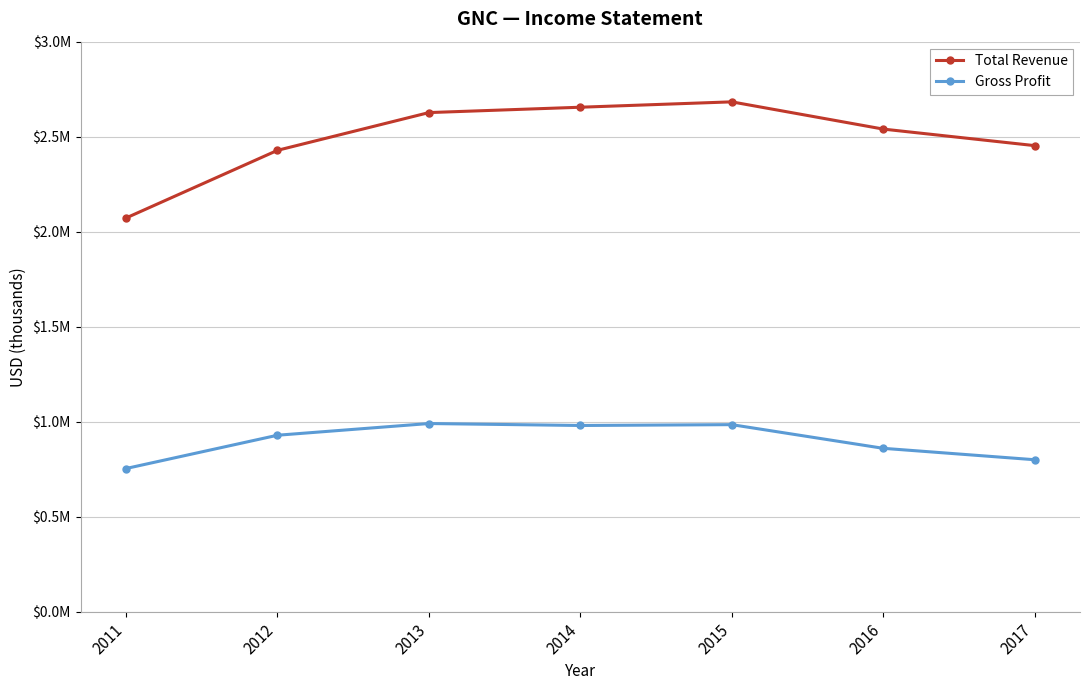

At which label does Gross Profit reach its minimum?

2011